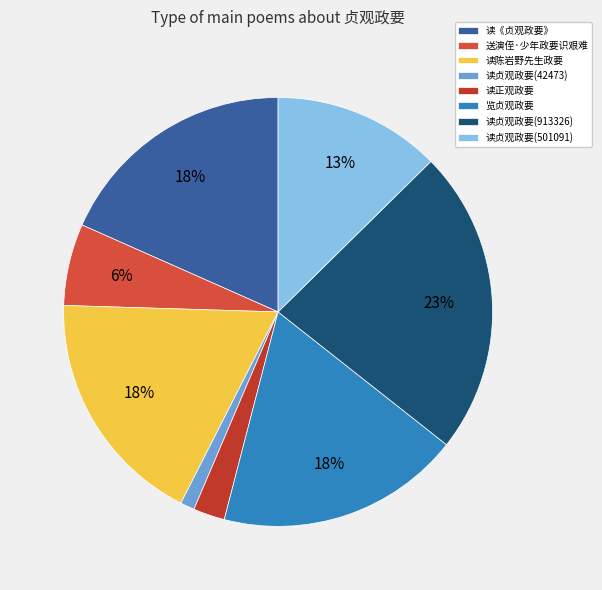

What is the largest slice in the pie chart?

读贞观政要(913326)